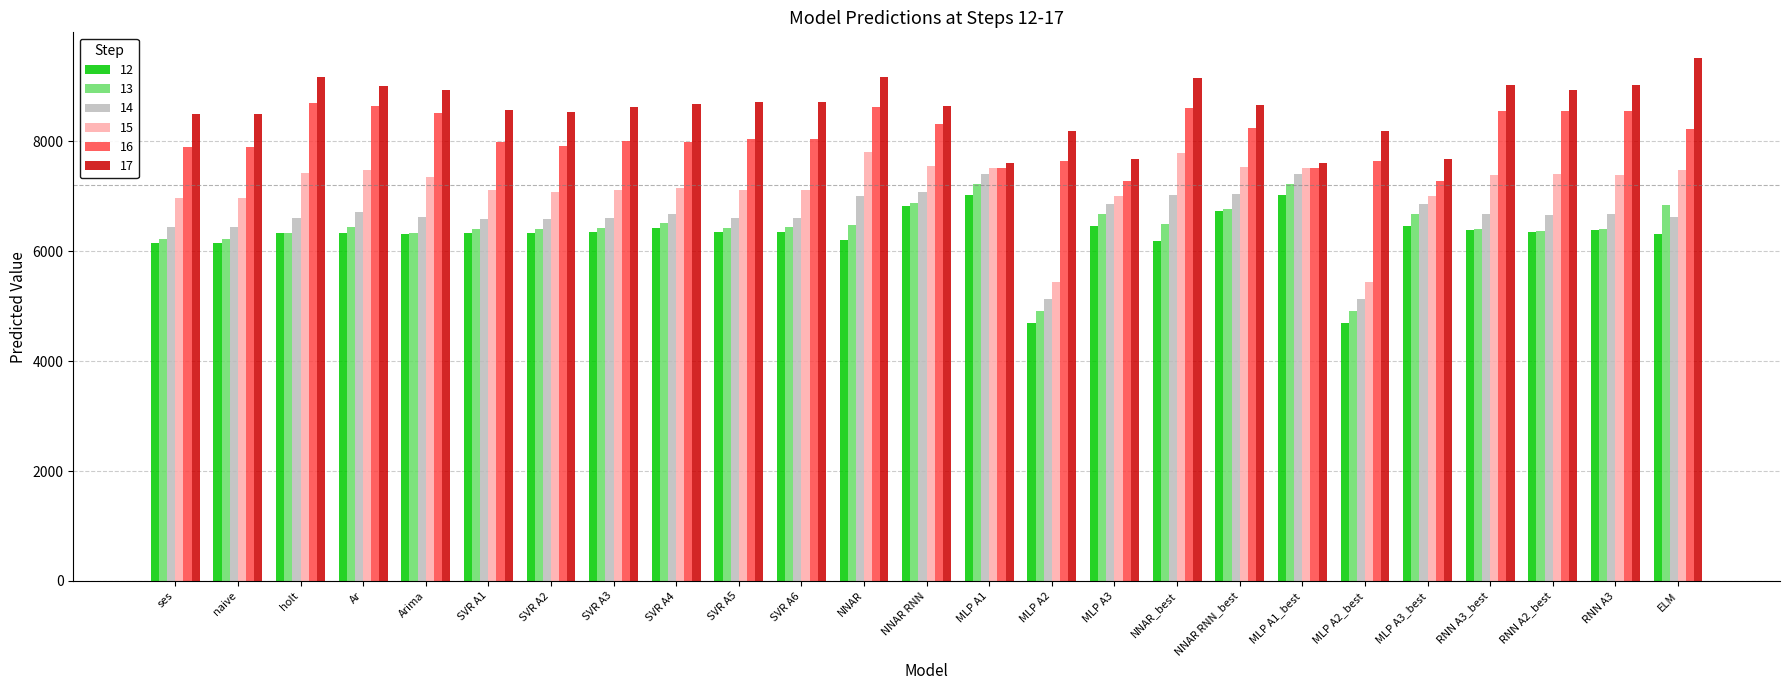

What is the total value across all series at Ar?

44595.0